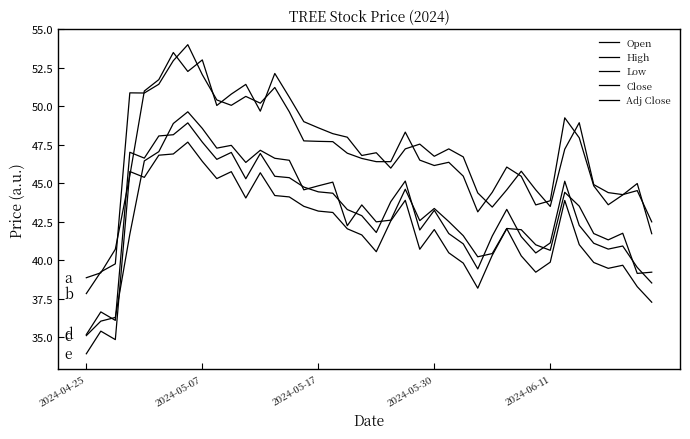

How many lines are shown in the chart?

5